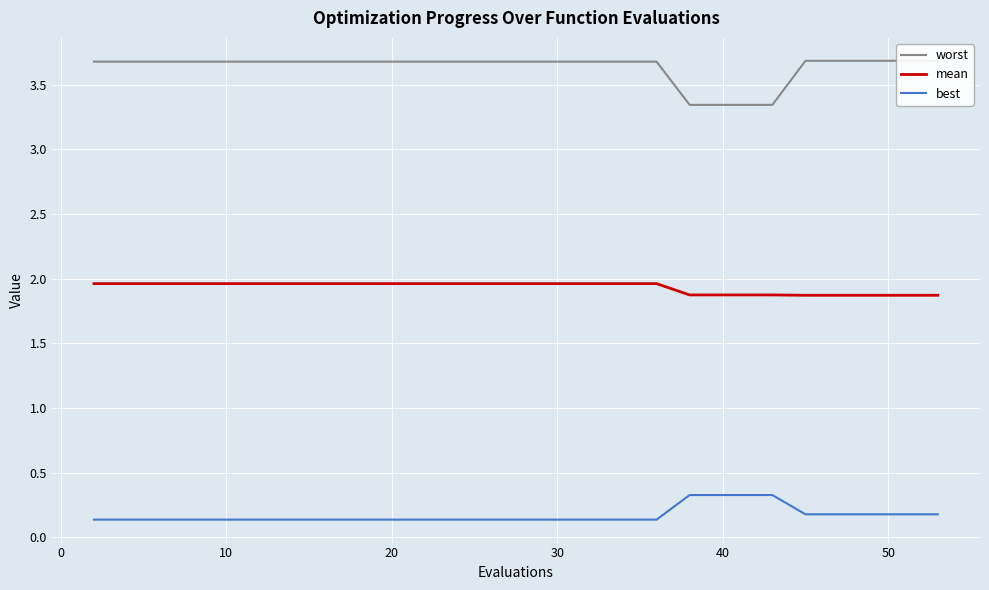

Which series has the largest total across all categories?

worst